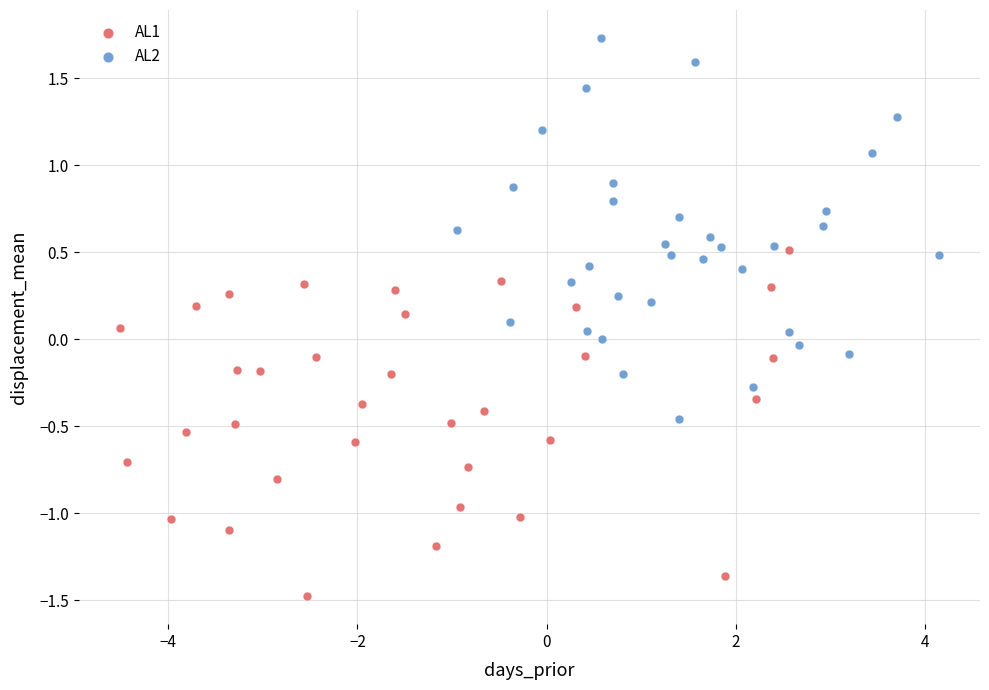

Which series has the largest Y range (max minus min)?

AL2